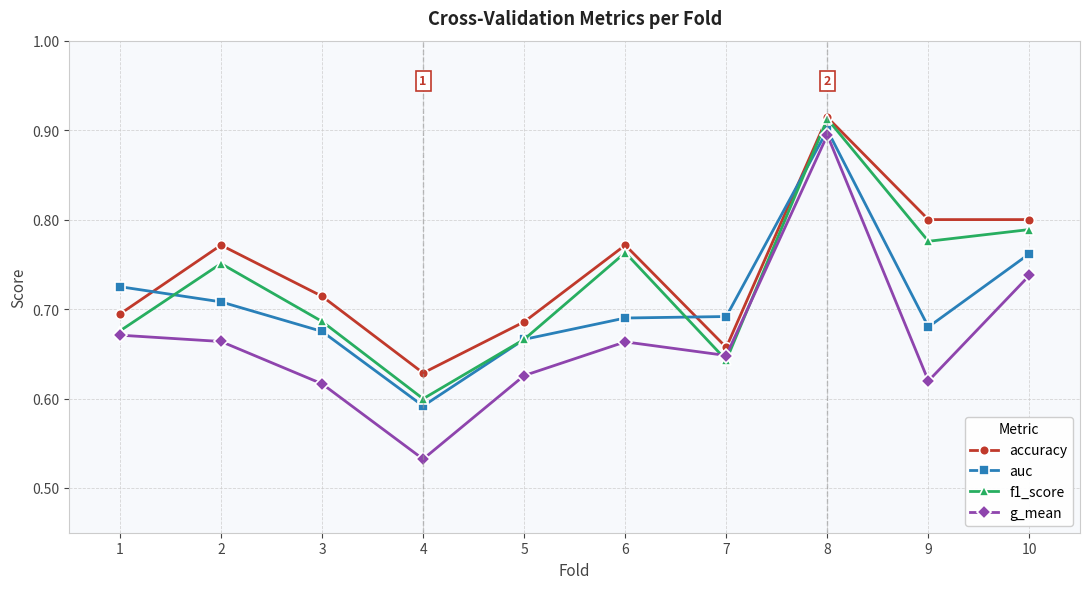

Which category has the highest value across all series?

8